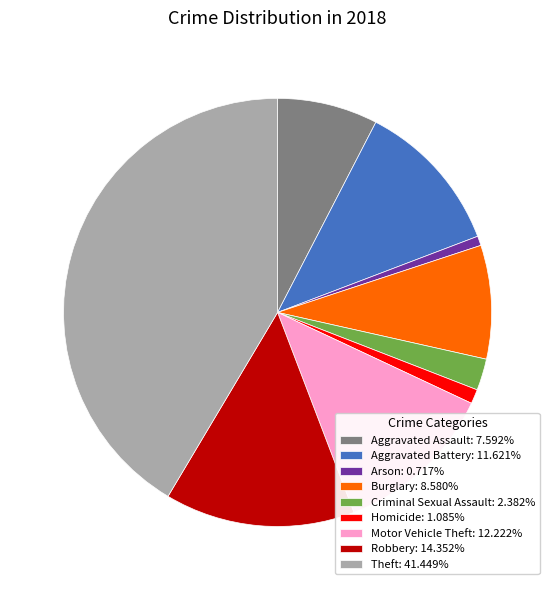

Do Homicide: 1.085% and Aggravated Battery: 11.621% together represent more than half of the pie?

No